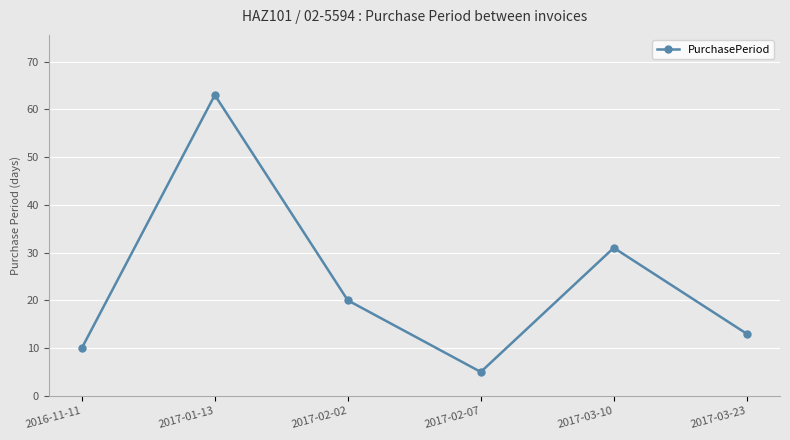

Does the chart display data point markers on the line(s)?

Yes